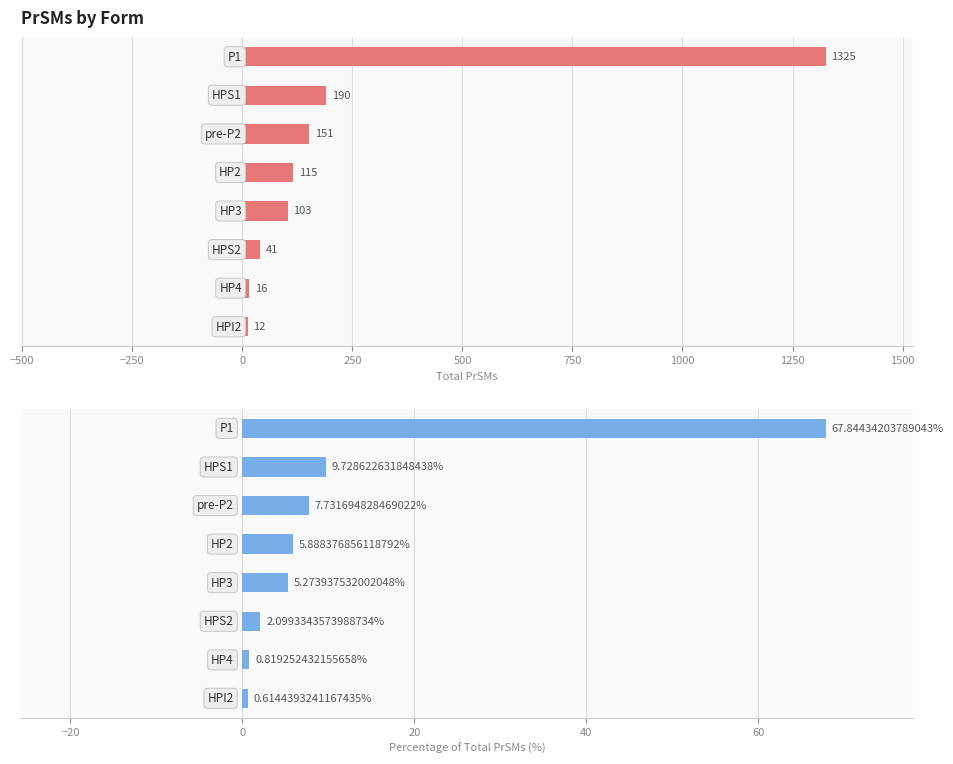

What is the change in value from −250 to 1000?

+65.7